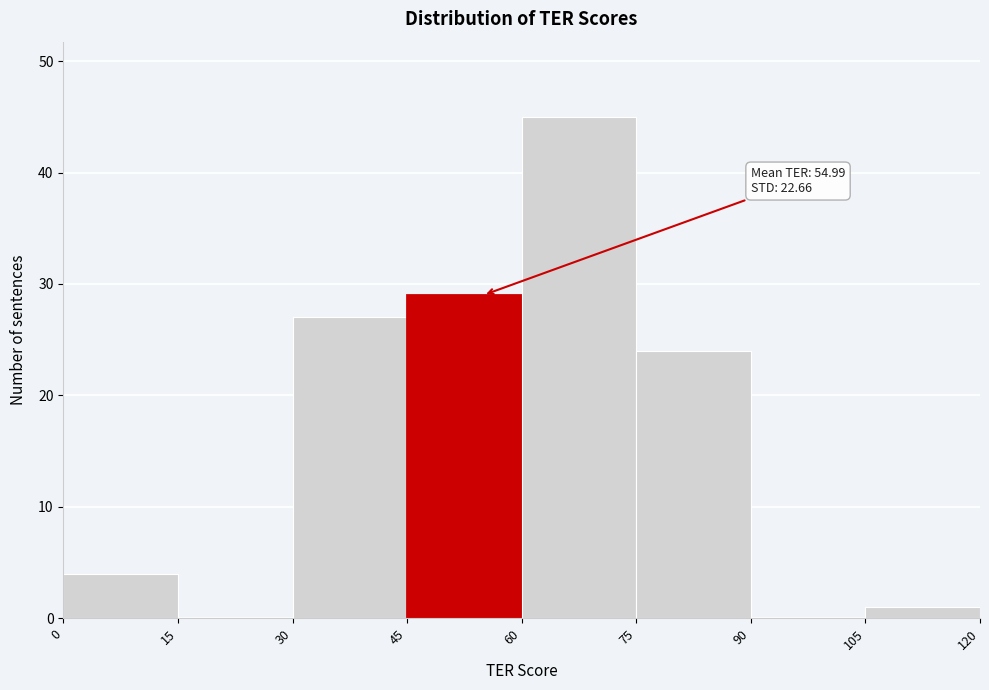

Over which range of the x-axis is the bar tallest?

60 to 75